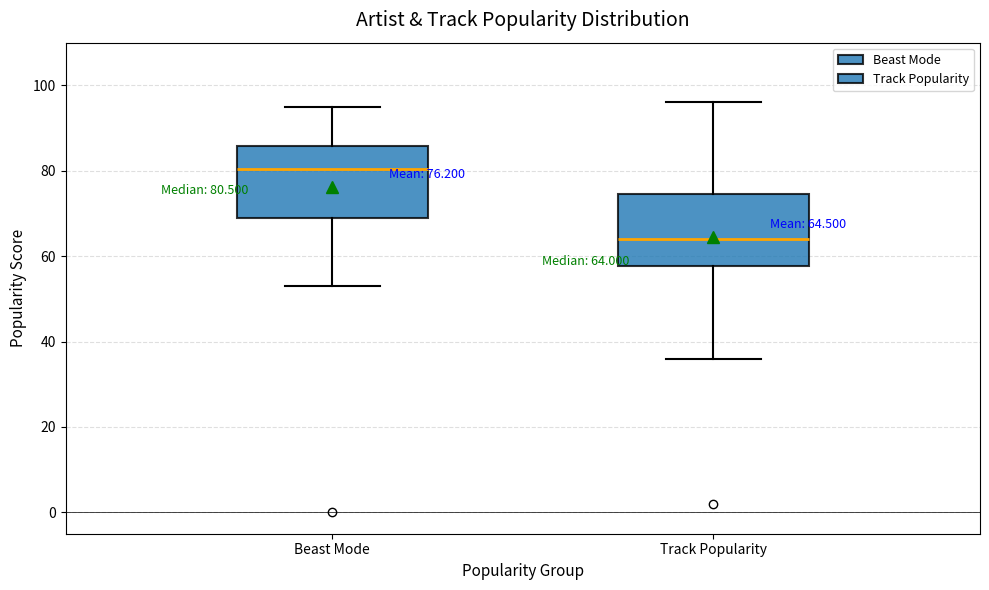

Which box has the highest median line?

Beast Mode